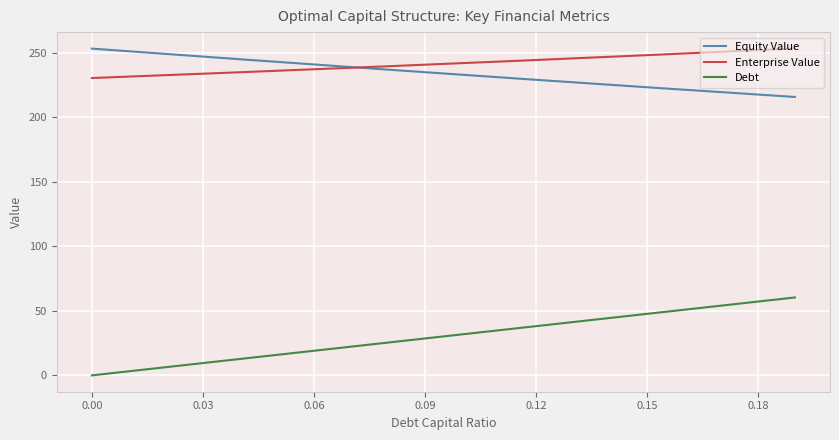

True or false: Debt and Enterprise Value intersect in this chart.

False